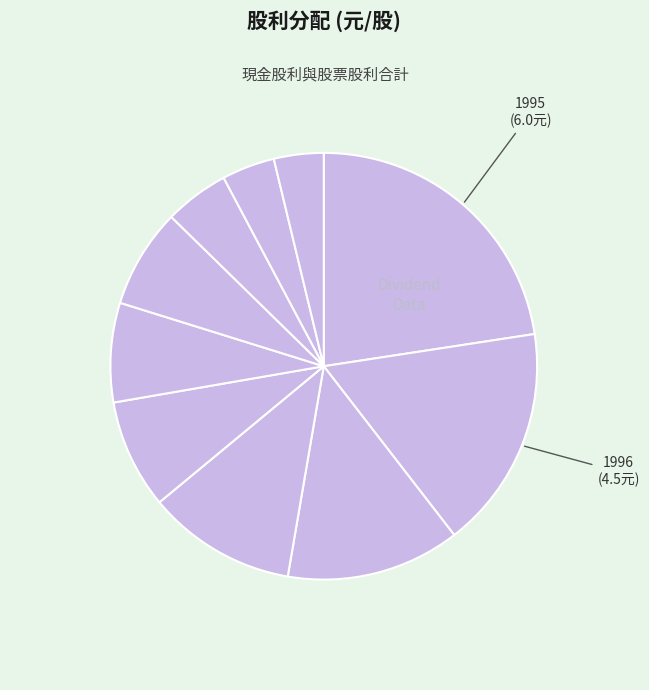

Count the number of slices in the pie.

10